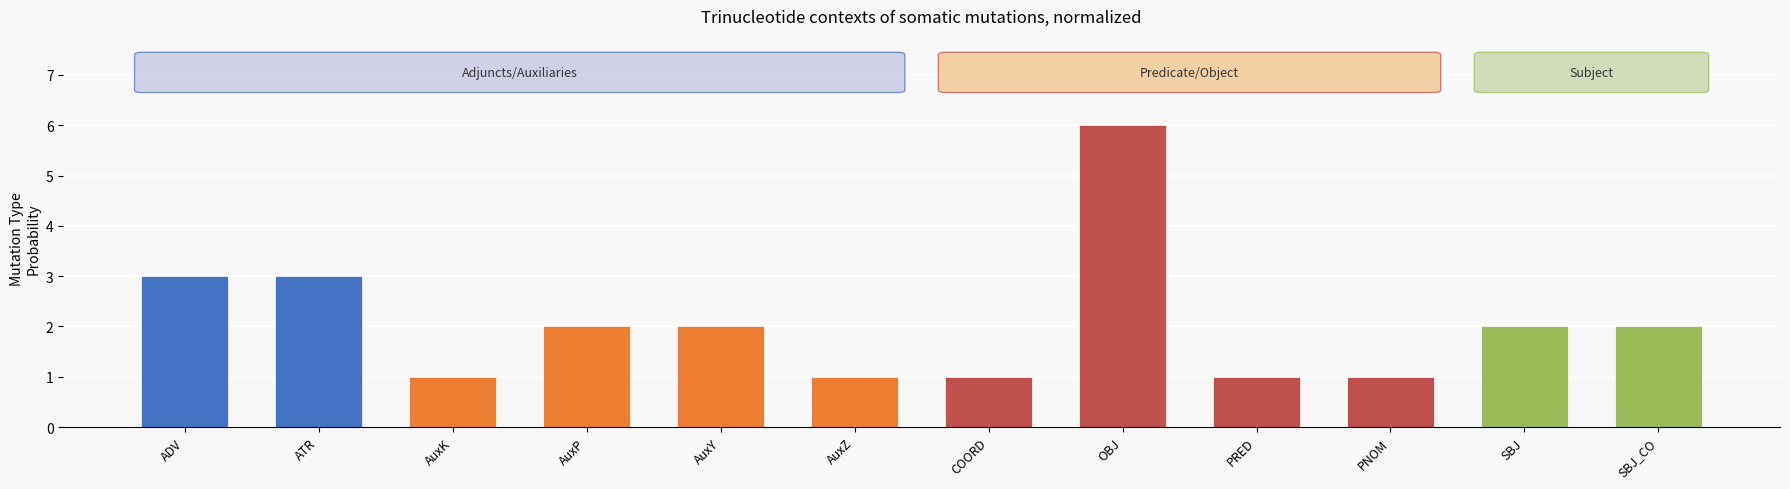

What is the sum of the values at AuxP and COORD?

3